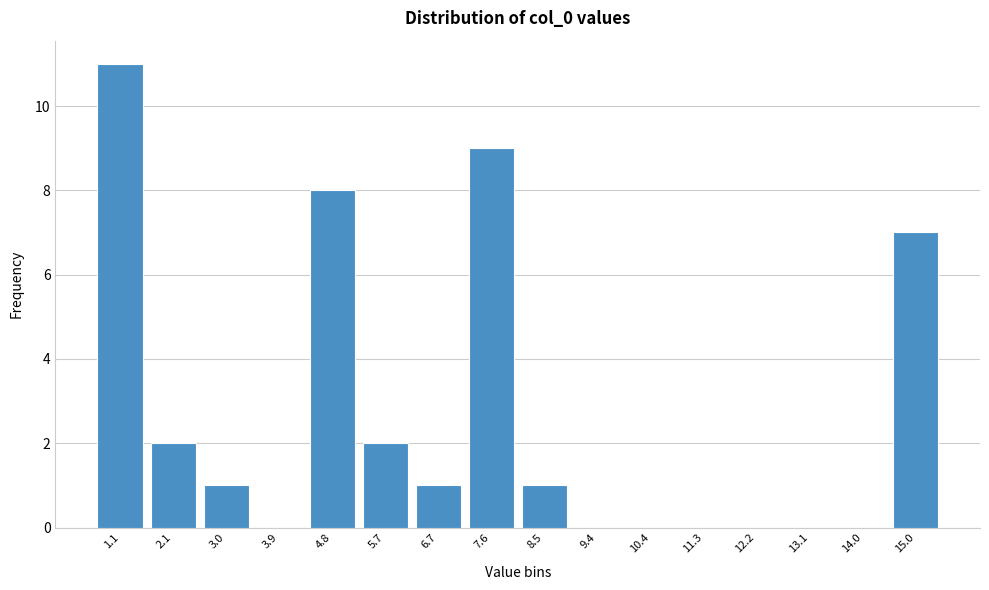

Reading left to right, transcribe all the data shown in this chart.

1.1=11	2.1=2	3.0=1	3.9=0	4.8=8	5.7=2	6.7=1	7.6=9	8.5=1	9.4=0	10.4=0	11.3=0	12.2=0	13.1=0	14.0=0	15.0=7